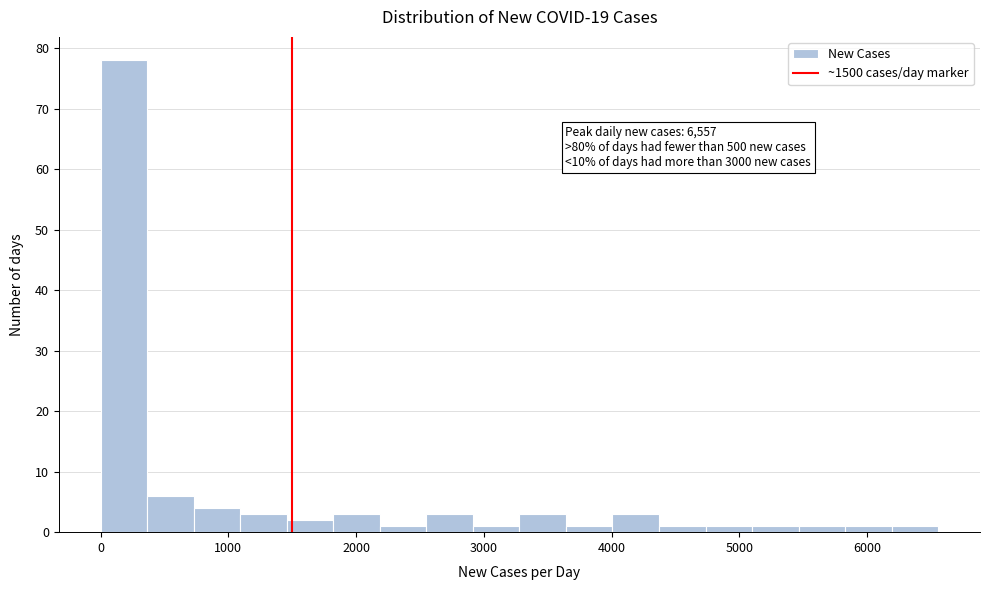

Read against the x-axis, roughly where is the centre of the tallest bar?

200